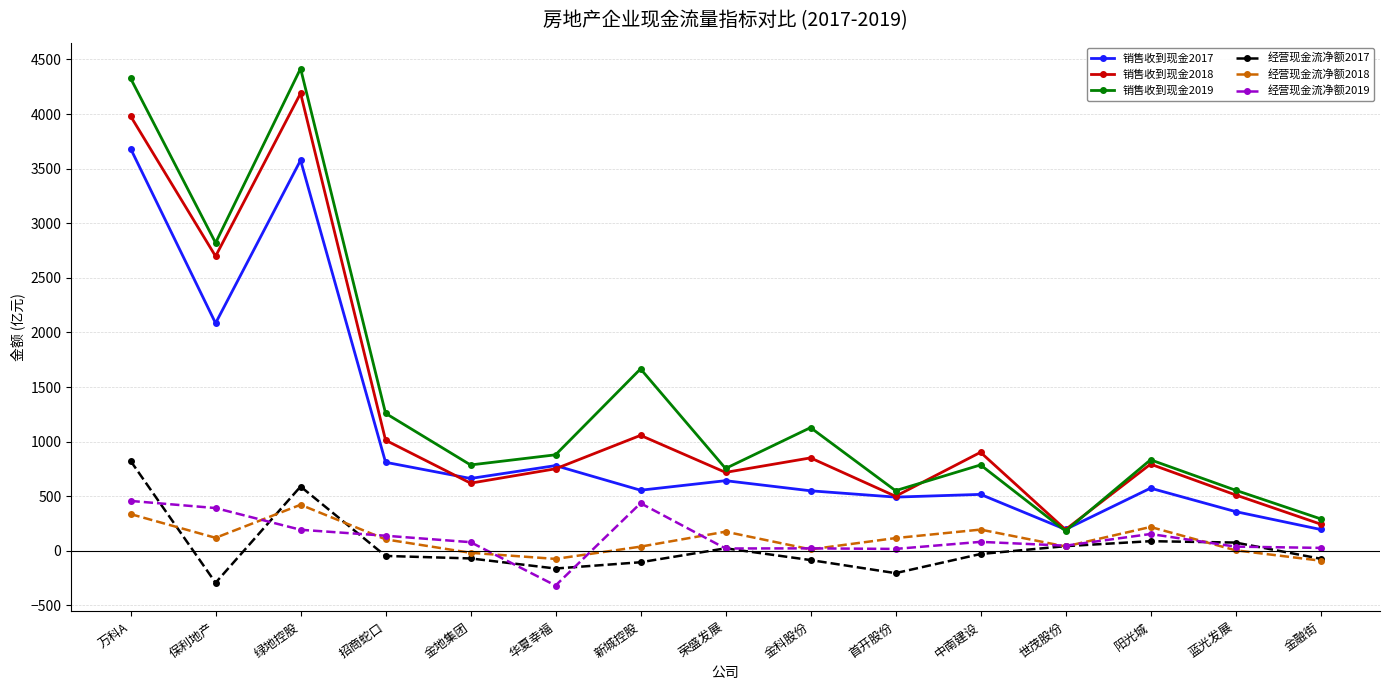

Where is the first local maximum for 销售收到现金2019?

绿地控股